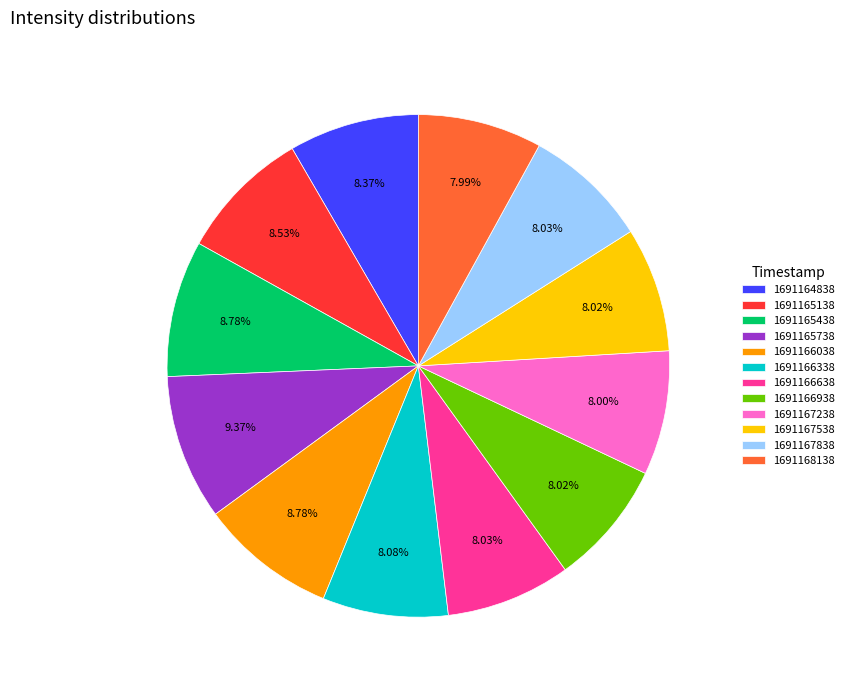

What percentage is NOT represented by 1691166938?

92.0%